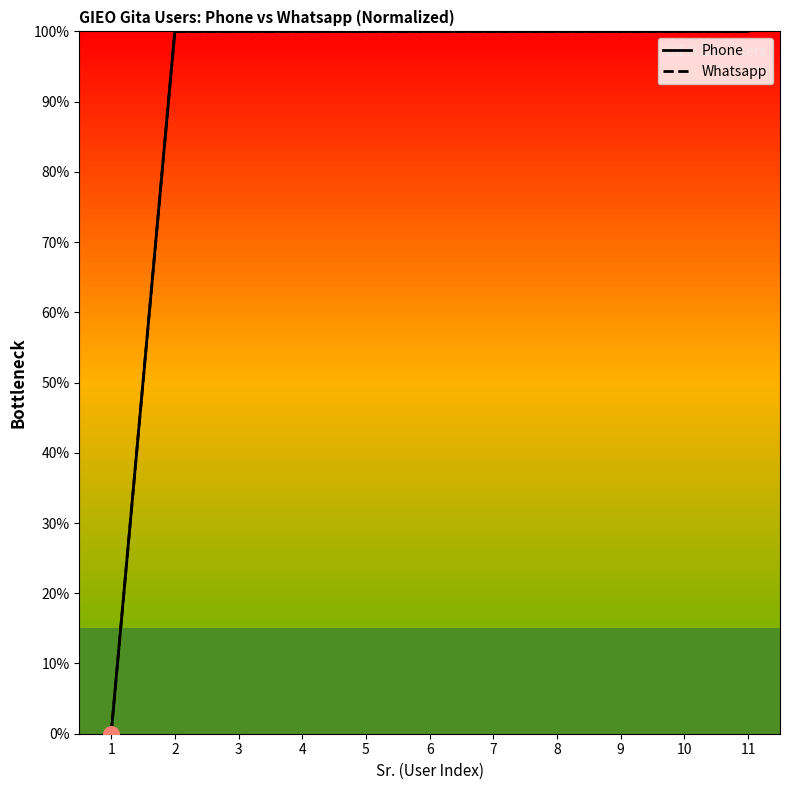

What is the total value across all series at 8?

200.0